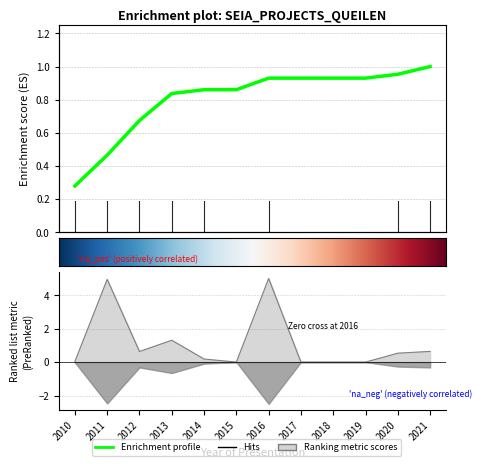

The value at 2015 is 0.0. True or false?

True